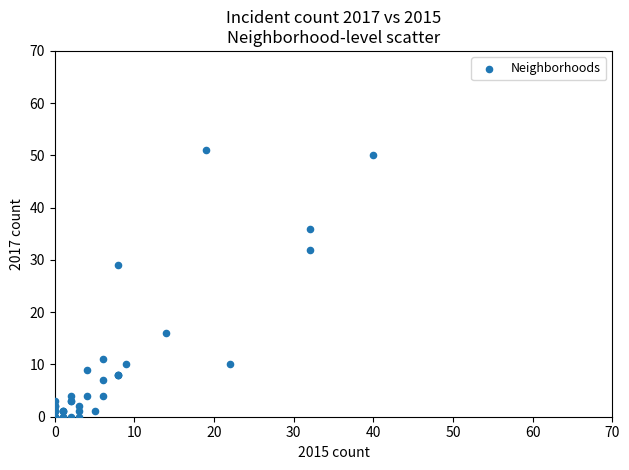

What Y value in the scatter plot is closest to 25?

29